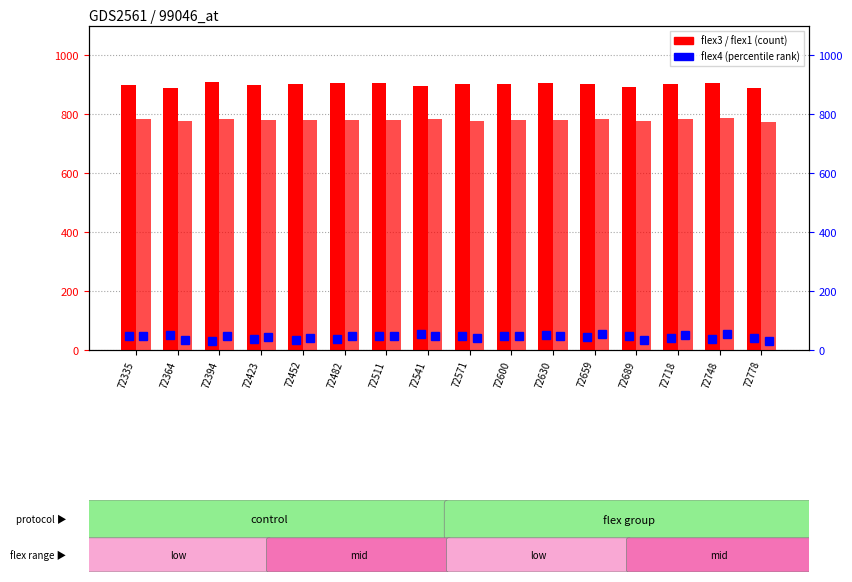

What is the difference between the maximum and minimum values in the flex3 series?

21